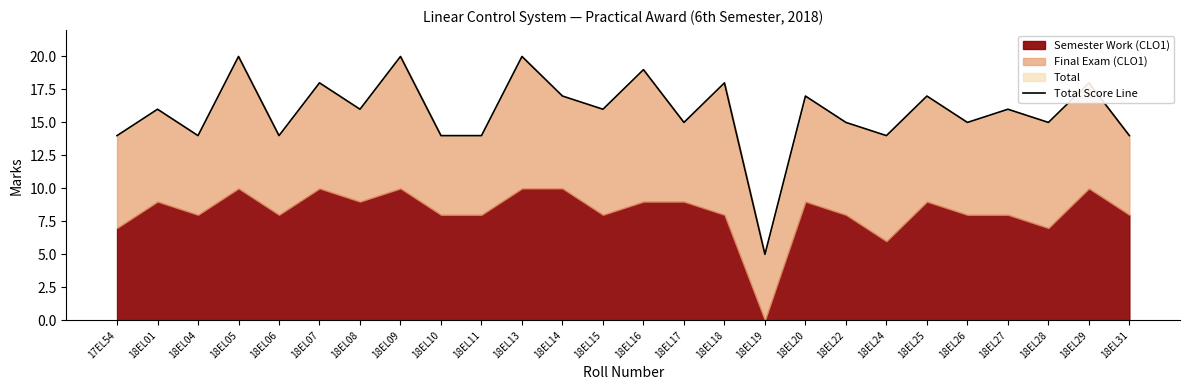

Rank the categories by value from highest to lowest.

18EL05, 18EL09, 18EL13, 18EL16, 18EL07, 18EL18, 18EL29, 18EL14, 18EL20, 18EL25, 18EL01, 18EL08, 18EL15, 18EL27, 18EL17, 18EL22, 18EL26, 18EL28, 17EL54, 18EL04, 18EL06, 18EL10, 18EL11, 18EL24, 18EL31, 18EL19